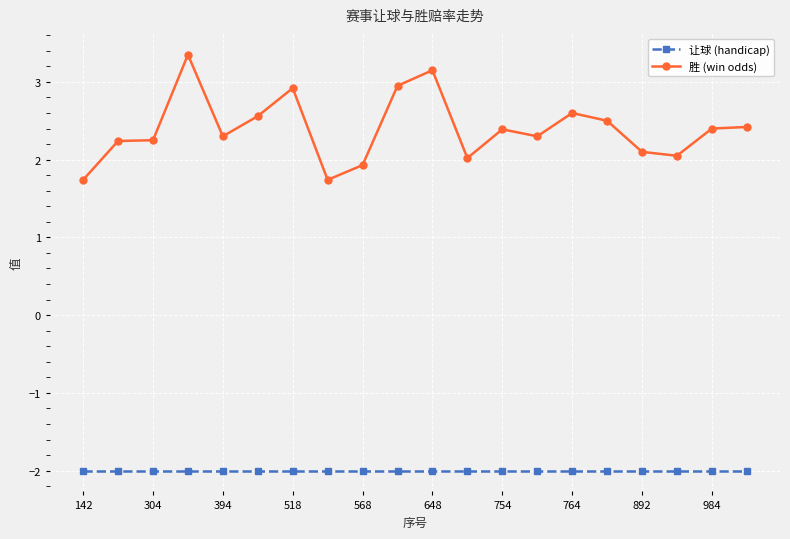

What is the minimum value shown in the chart?

-2.0